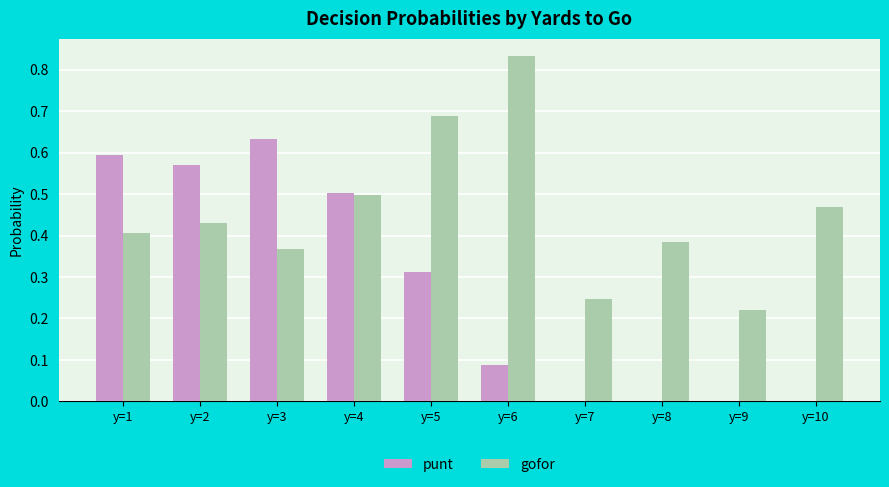

Is it true that punt equals 0.7 at y=4?

False